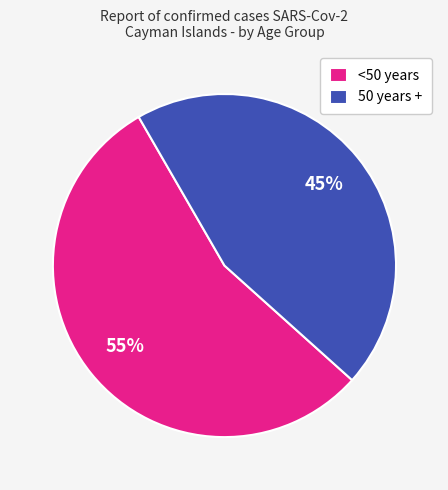

Is the sum of <50 years and 50 years + greater than half?

Yes